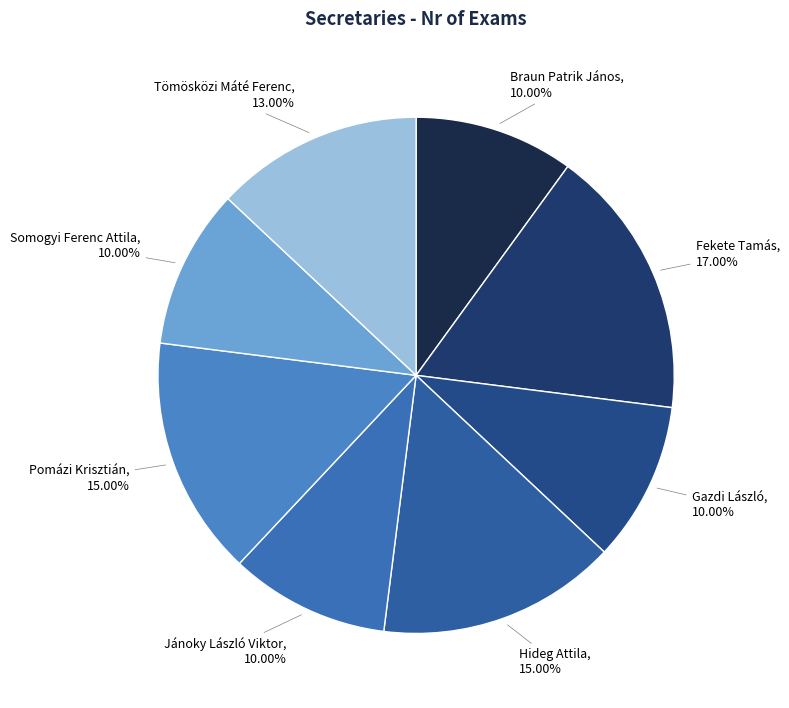

Which has a higher value, Braun Patrik János or Pomázi Krisztián?

Pomázi Krisztián